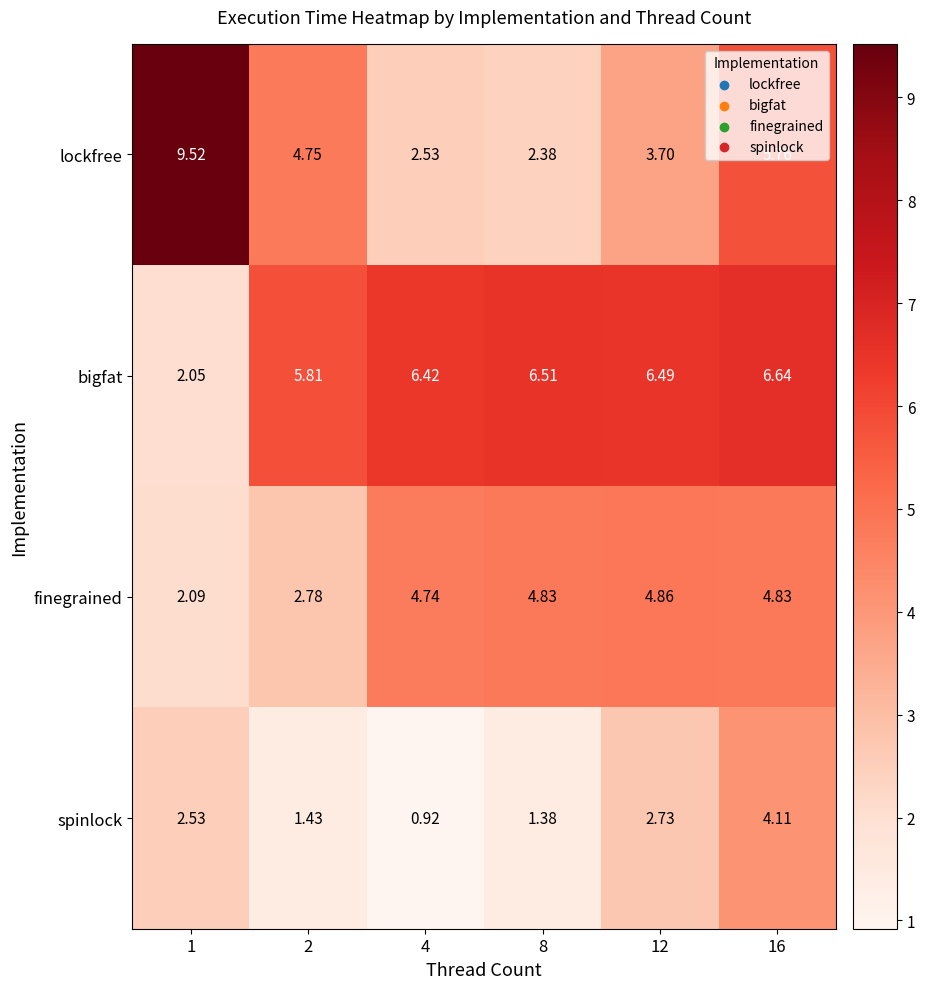

Is the value of bigfat at 8 greater than the value of lockfree at 8?

Yes